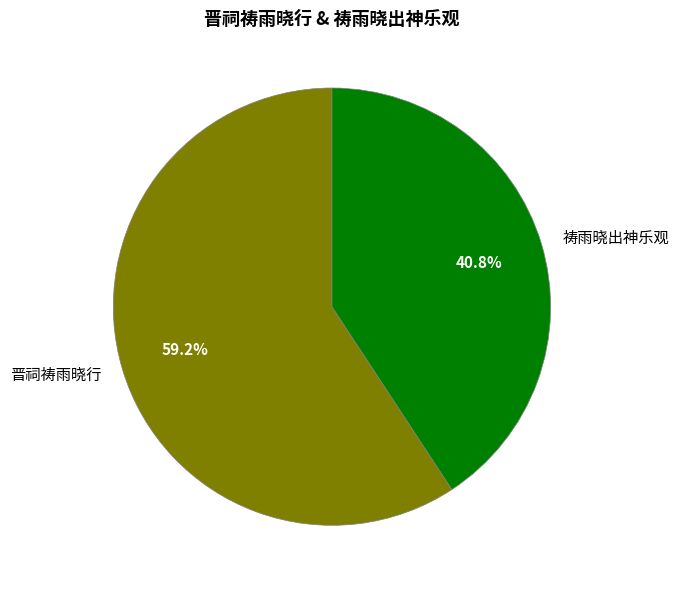

Between 祷雨晓出神乐观 and 晋祠祷雨晓行, which is larger?

晋祠祷雨晓行